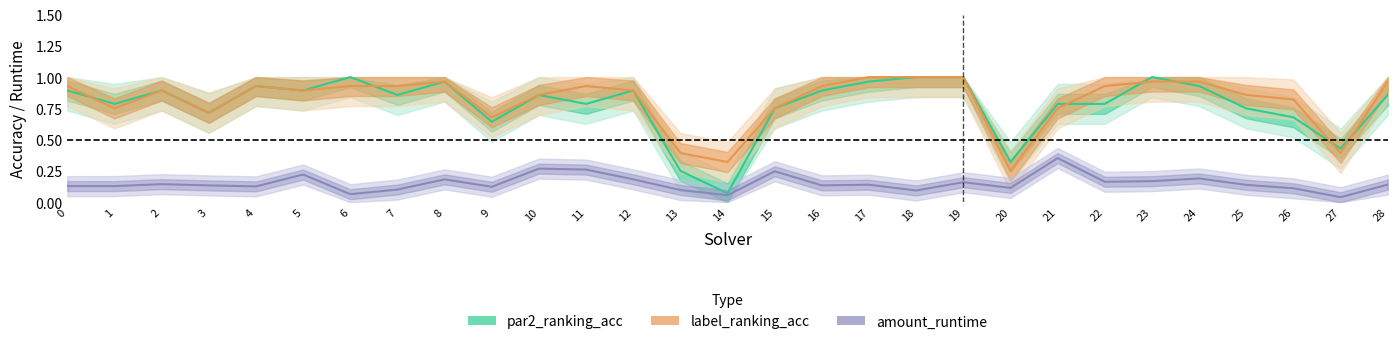

What is the total value across all series at 21?

1.9